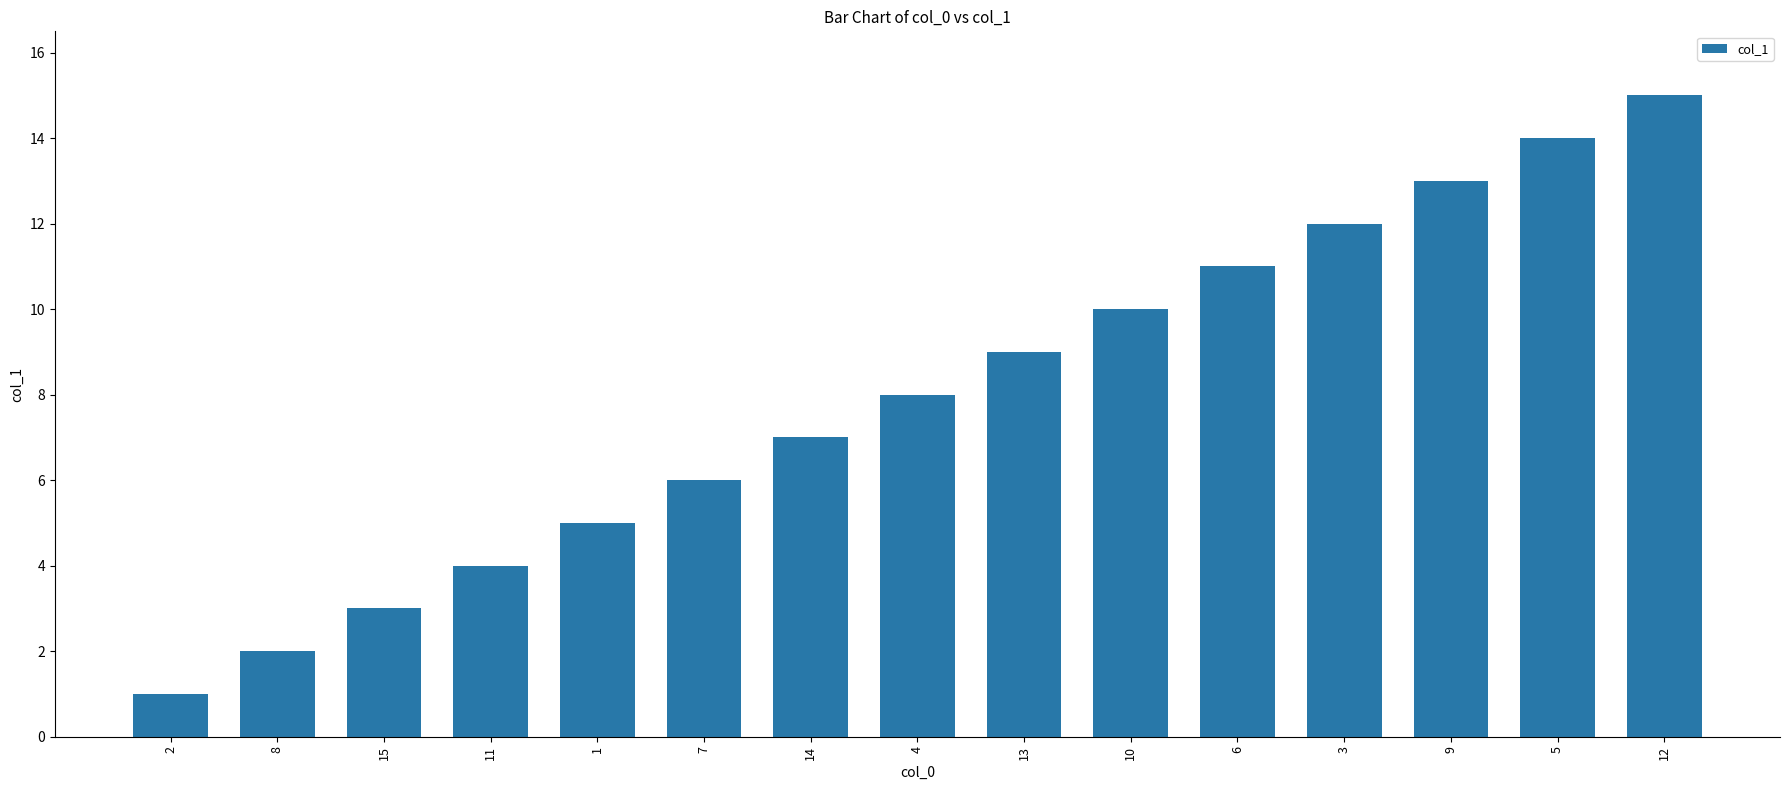

Which category has the lowest value across all series?

2